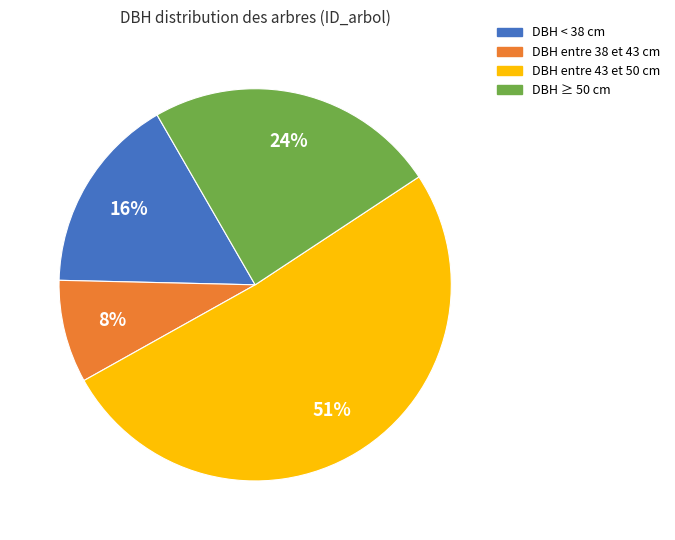

True or false: DBH entre 43 et 50 cm accounts for 57% of the total.

False